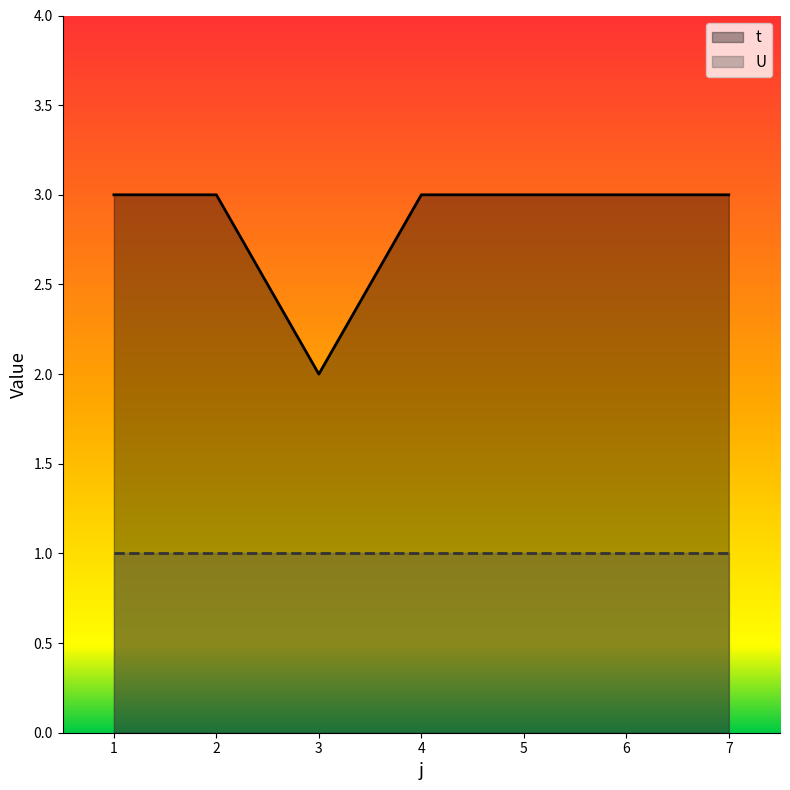

How many distinct data groups are displayed?

2